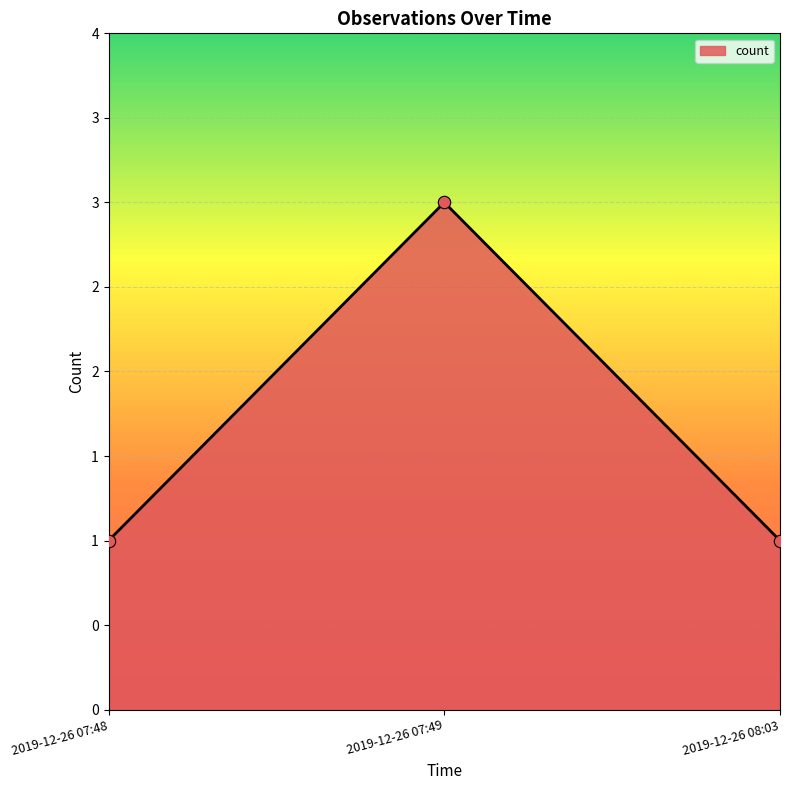

Which has a higher value, 2019-12-26 07:49 or 2019-12-26 07:48?

2019-12-26 07:49